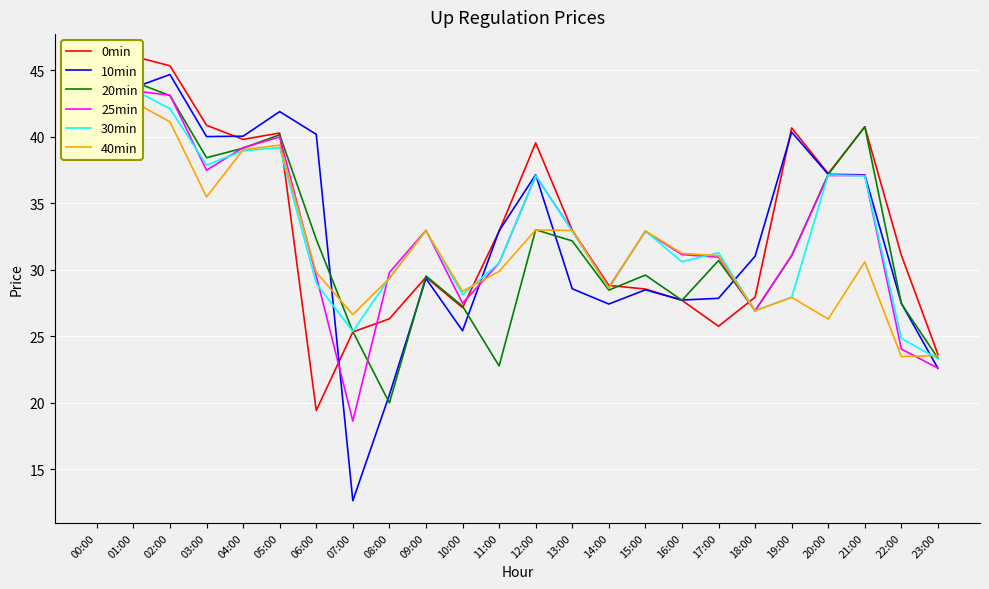

How many data points does each series have?

24